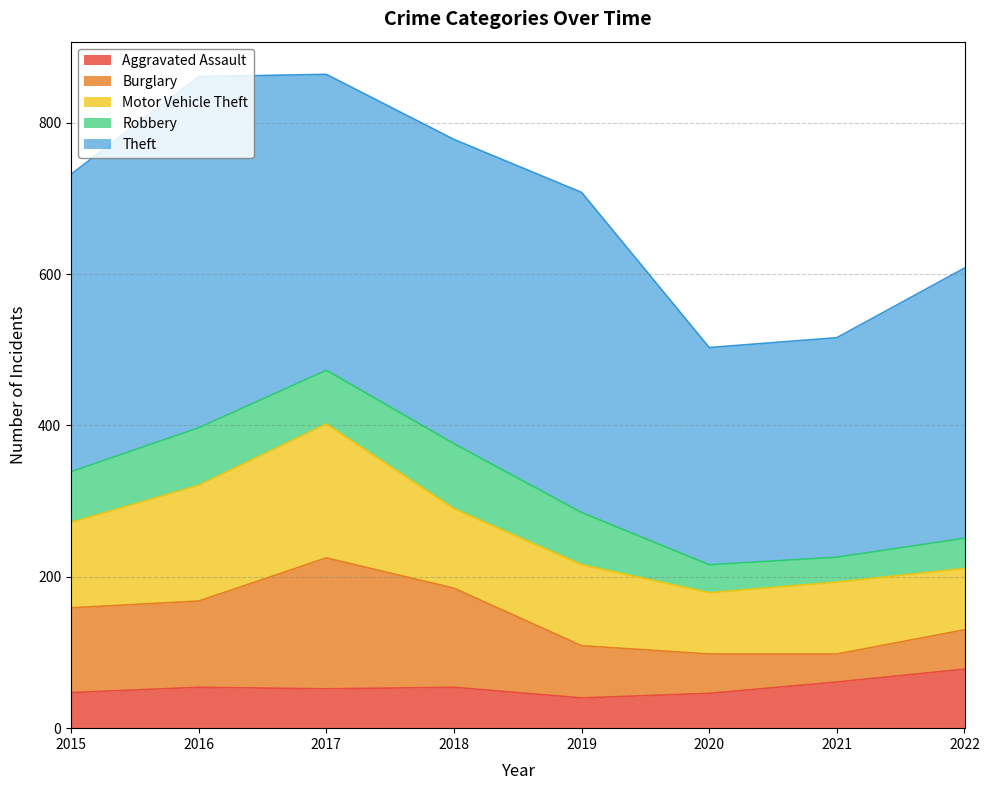

Reading right to left, list all the values displayed in this chart.

Aggravated Assault: 78	61	46	40	54	52	54	47
Burglary: 52	37	52	69	131	173	114	112
Motor Vehicle Theft: 81	95	81	107	105	177	153	113
Robbery: 40	33	37	69	86	71	76	67
Theft: 357	290	287	423	402	391	464	393